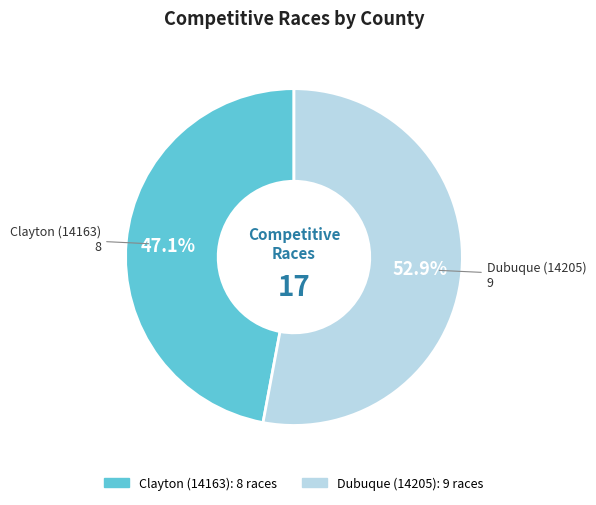

To the nearest percent, what is the difference between the Dubuque (14205) and Clayton (14163) slice percentages?

6%